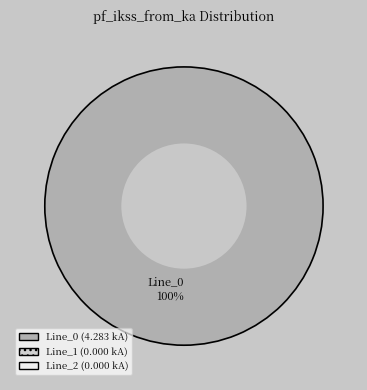

The Line_0 slice represents 100% of the pie. True or false?

True